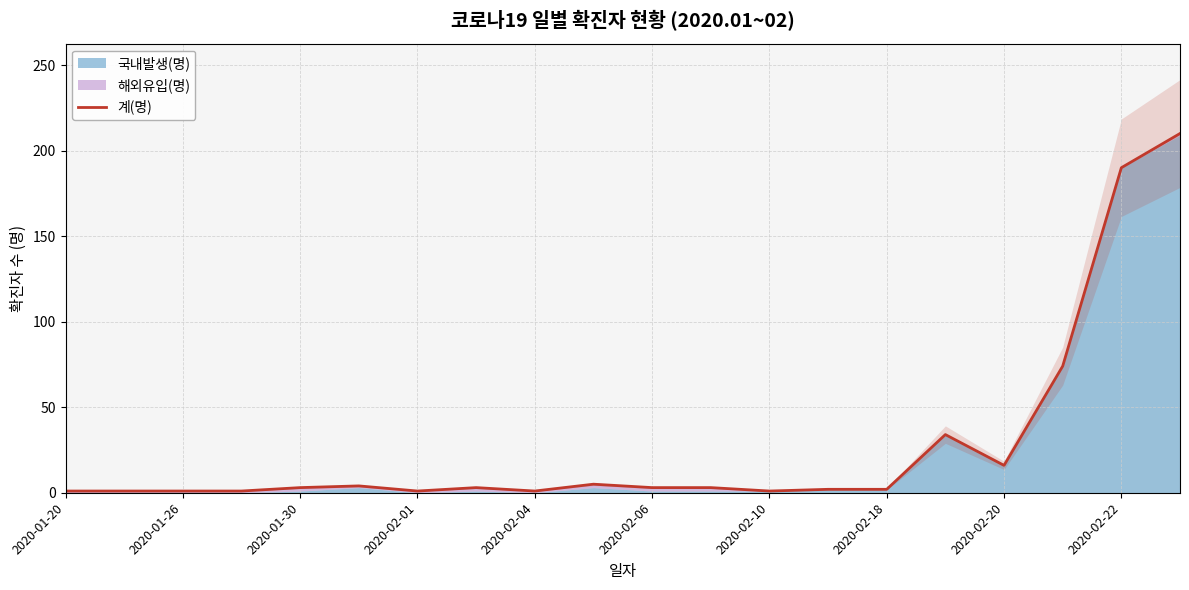

What is the value of the 2nd point from the left?

1